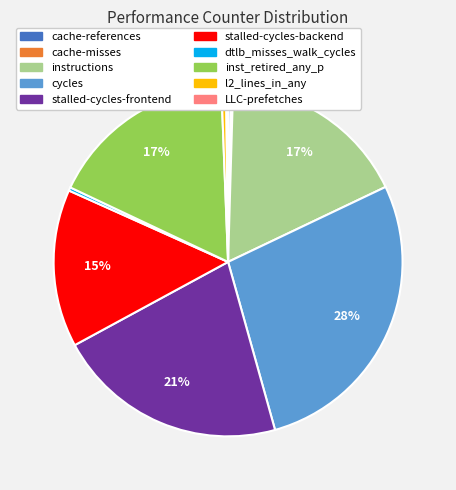

The stalled-cycles-backend slice represents 15% of the pie. True or false?

True